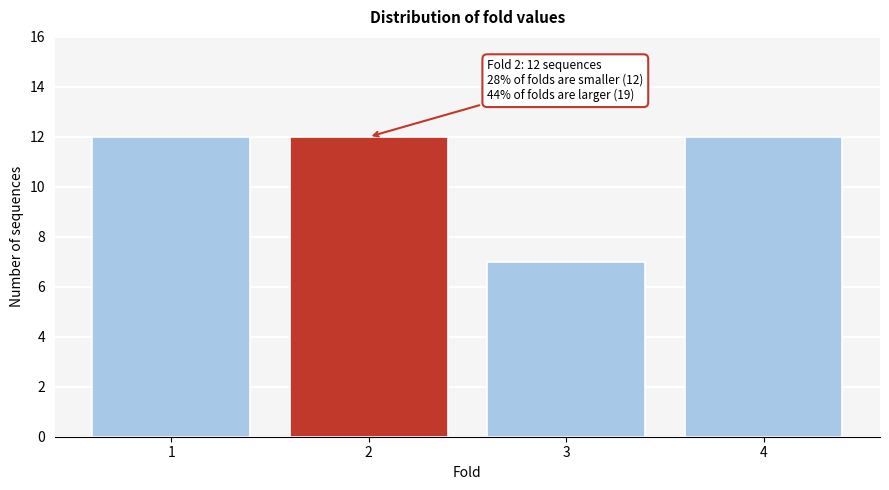

Reading right to left, extract all data points from this chart.

12	7	12	12